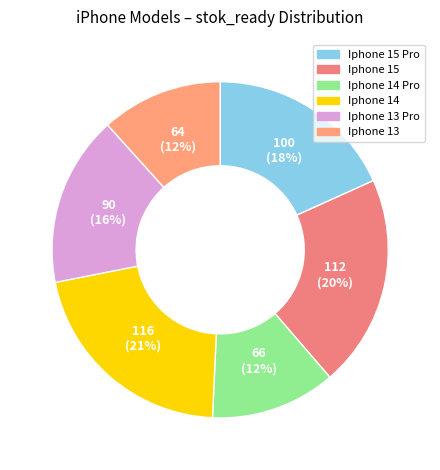

Which has a higher value, Iphone 13 Pro or Iphone 14 Pro?

Iphone 13 Pro